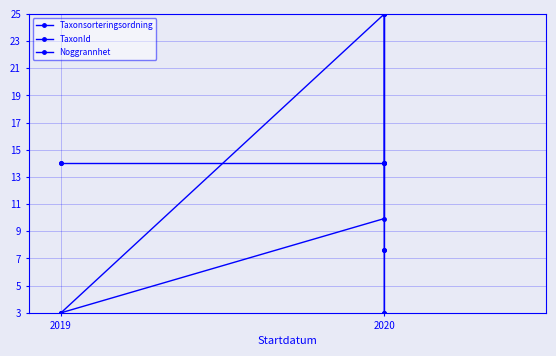

List the series in order of their peak value, lowest first.

Noggrannhet, Taxonsorteringsordning, TaxonId